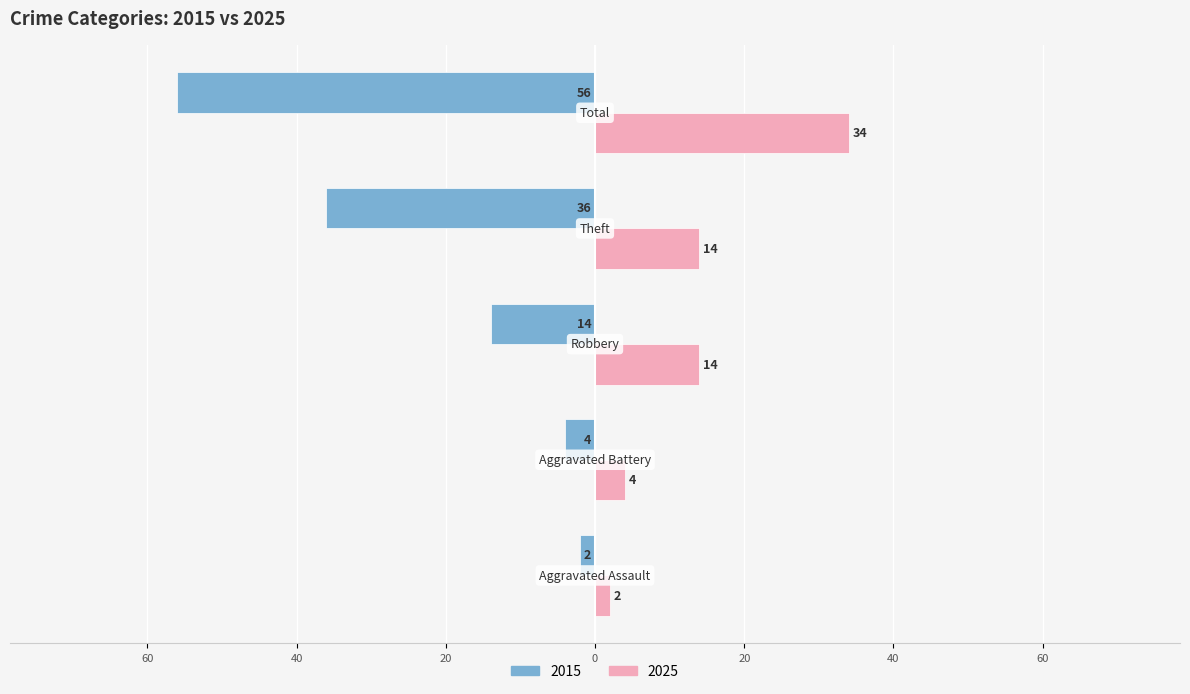

What are all the series names shown in the legend?

2015, 2025